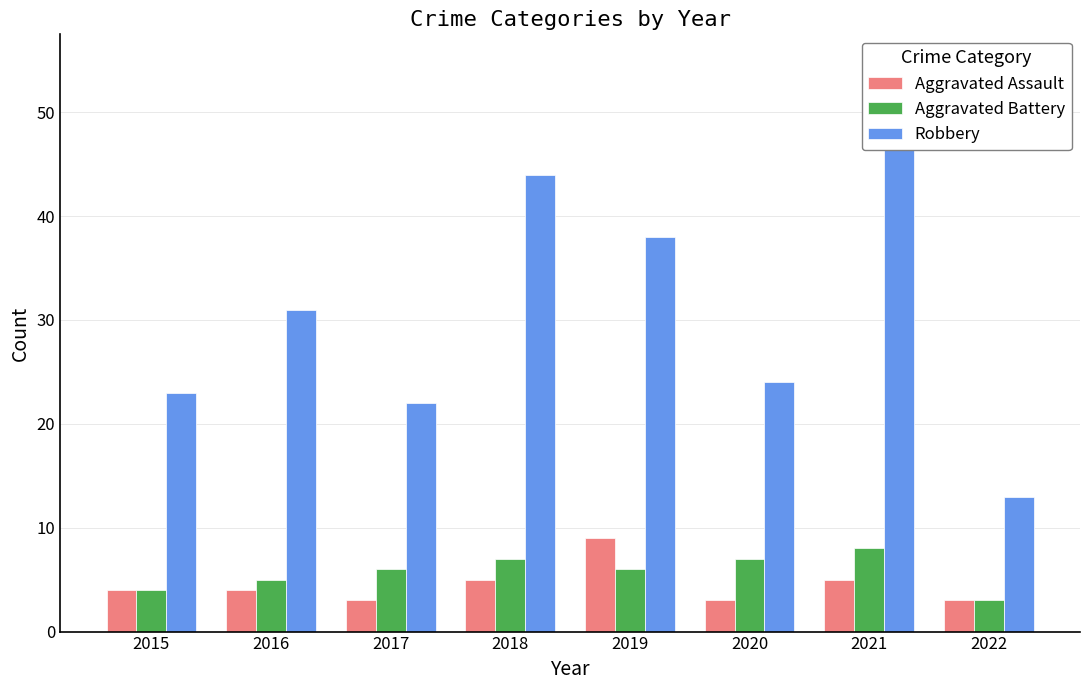

Reading left to right, list all the values displayed in this chart.

Aggravated Assault: 2015=4	2016=4	2017=3	2018=5	2019=9	2020=3	2021=5	2022=3
Aggravated Battery: 2015=4	2016=5	2017=6	2018=7	2019=6	2020=7	2021=8	2022=3
Robbery: 2015=23	2016=31	2017=22	2018=44	2019=38	2020=24	2021=50	2022=13